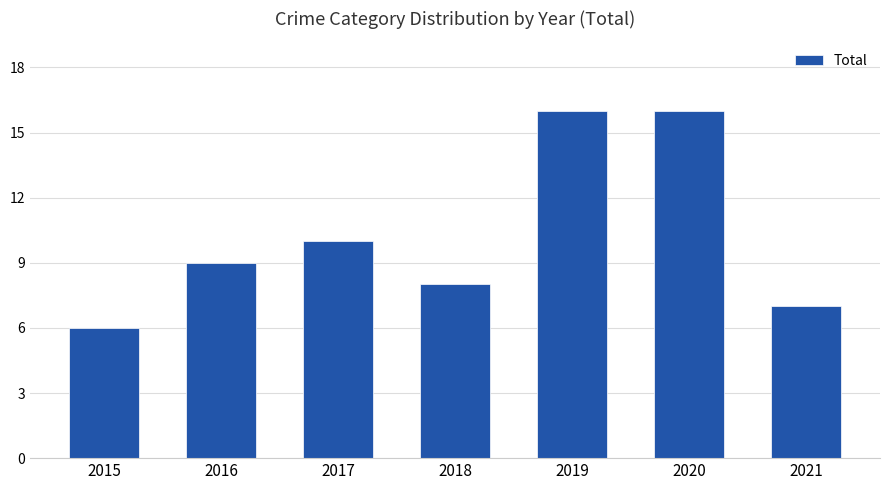

How many data points does each series have?

7